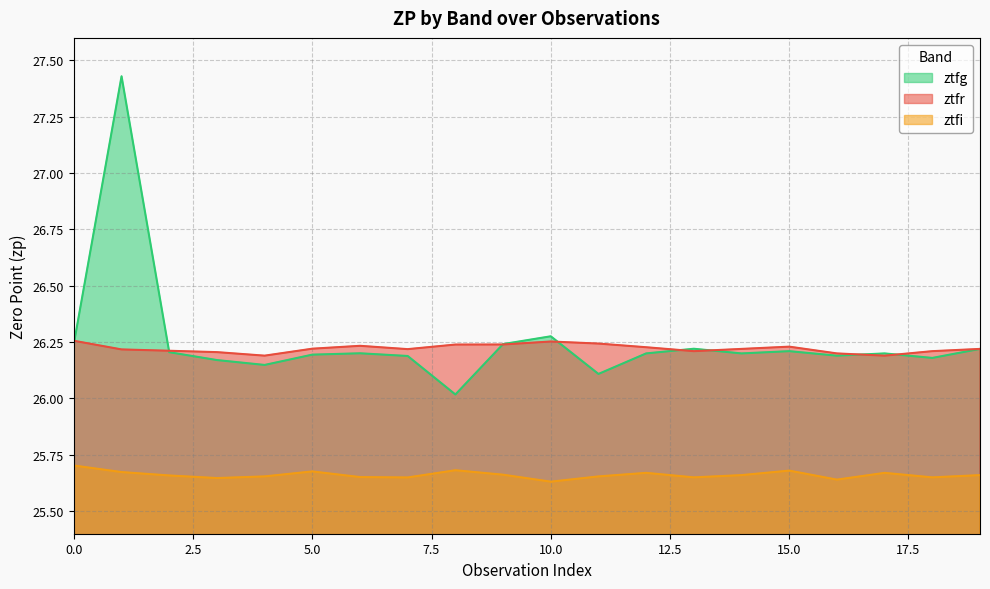

Rank the series by their maximum value, from lowest to highest.

ztfi, ztfr, ztfg